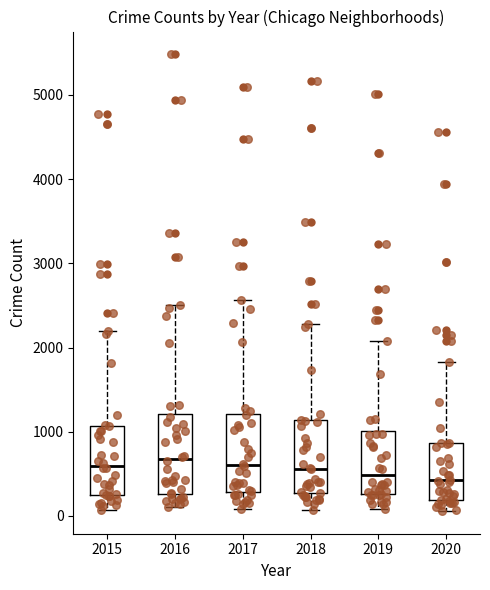

Where does the upper whisker of the box at x = 2019 end on the y-axis? The values are not printed on the chart, so give them approximately, as read against the axis.

2100